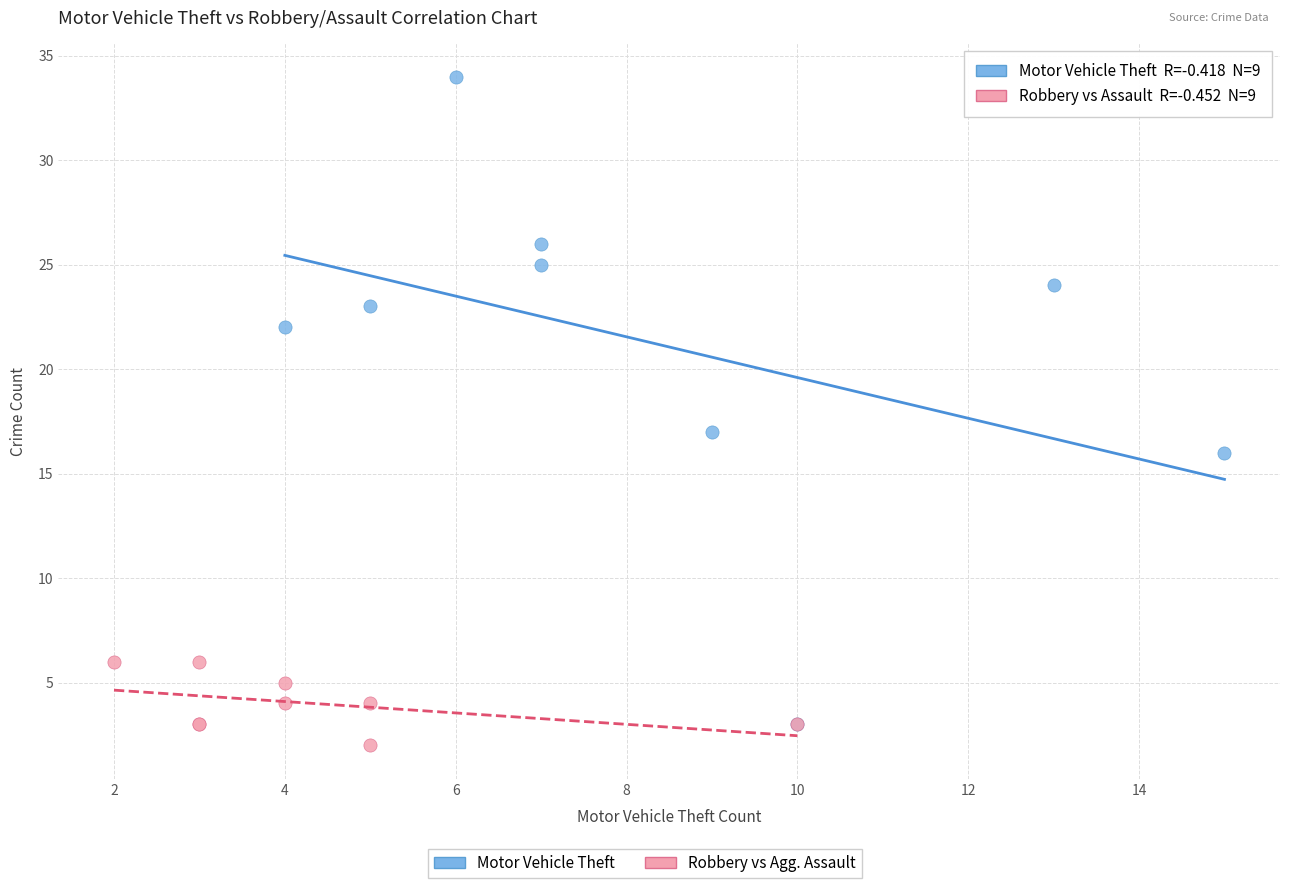

Which series contains the lowest Y value?

Robbery vs Agg. Assault